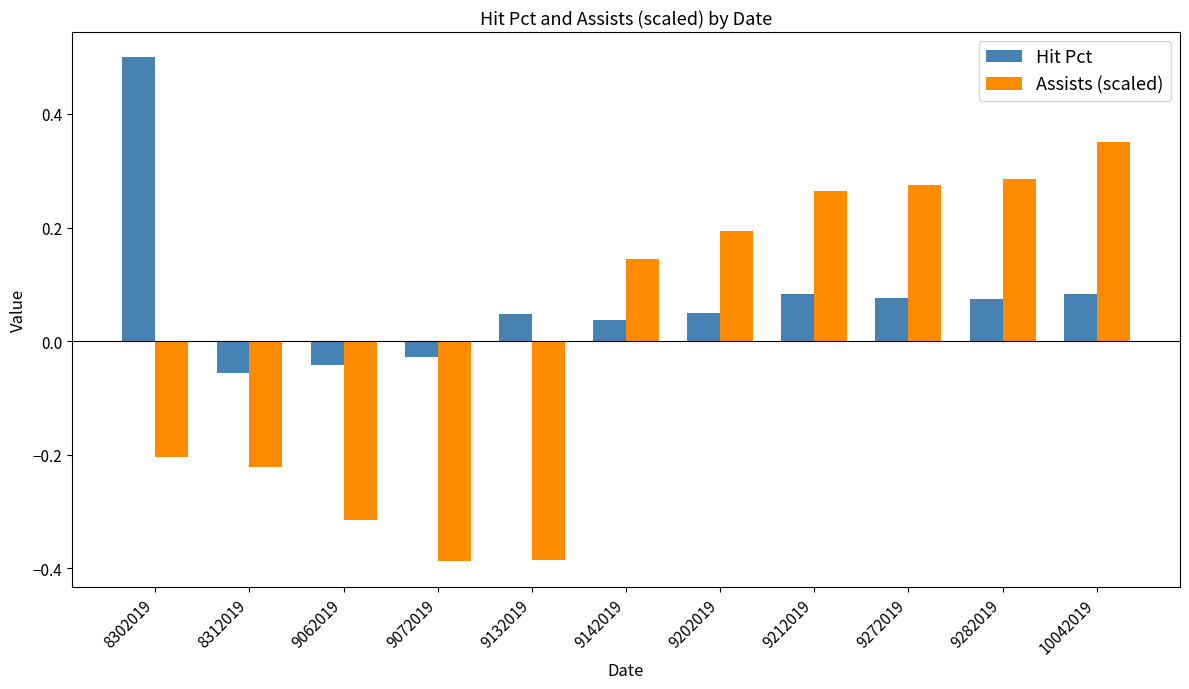

What is the maximum value for Hit Pct?

0.5